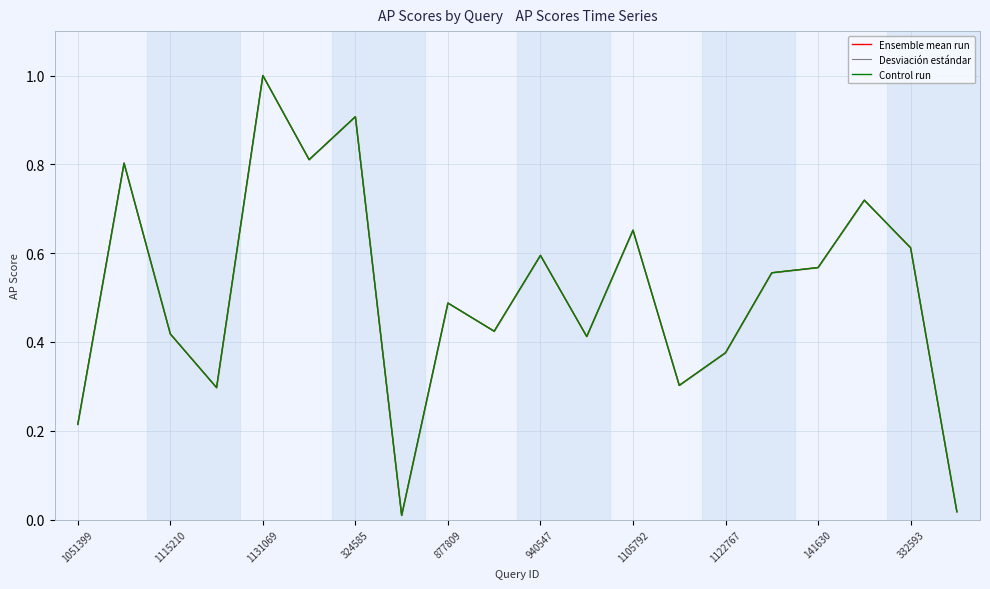

Which series has the largest total across all categories?

Ensemble mean run